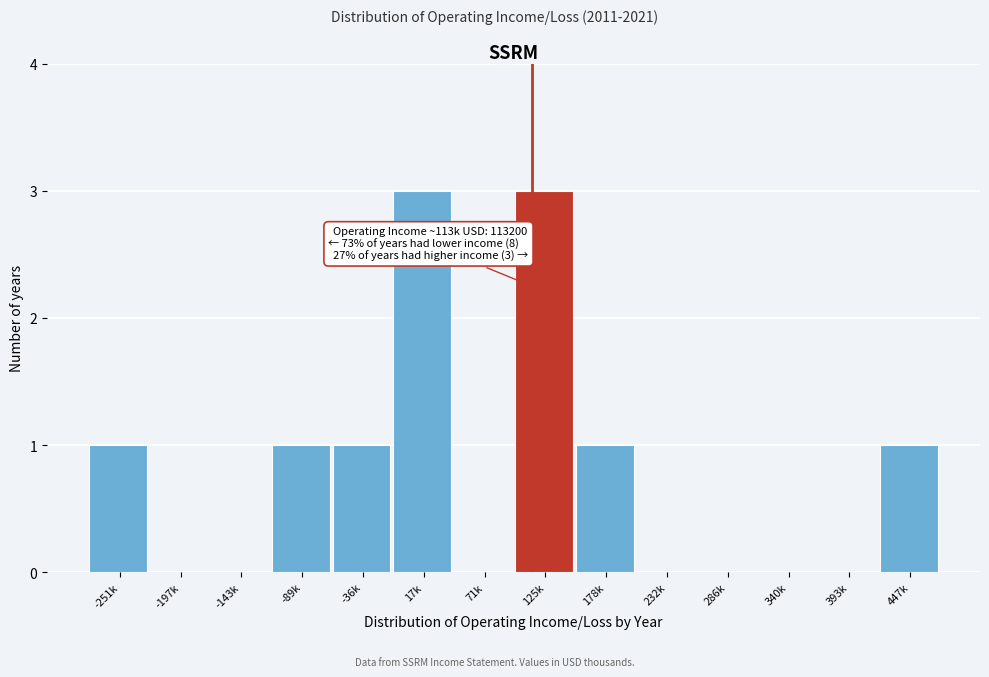

Reading left to right, list all the values displayed in this chart.

-251k=1	-197k=0	-143k=0	-89k=1	-36k=1	17k=3	71k=0	125k=3	178k=1	232k=0	286k=0	340k=0	393k=0	447k=1